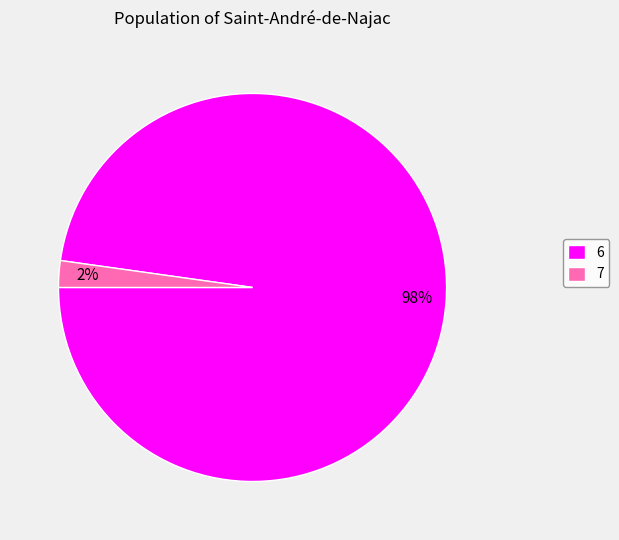

Do 6 and 7 together represent more than half of the pie?

Yes